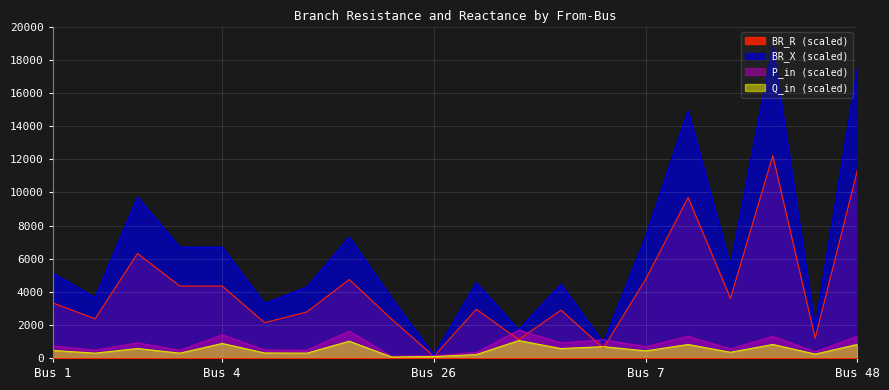

What is the sum of the BR_R values at 3 and 6?

4934.4